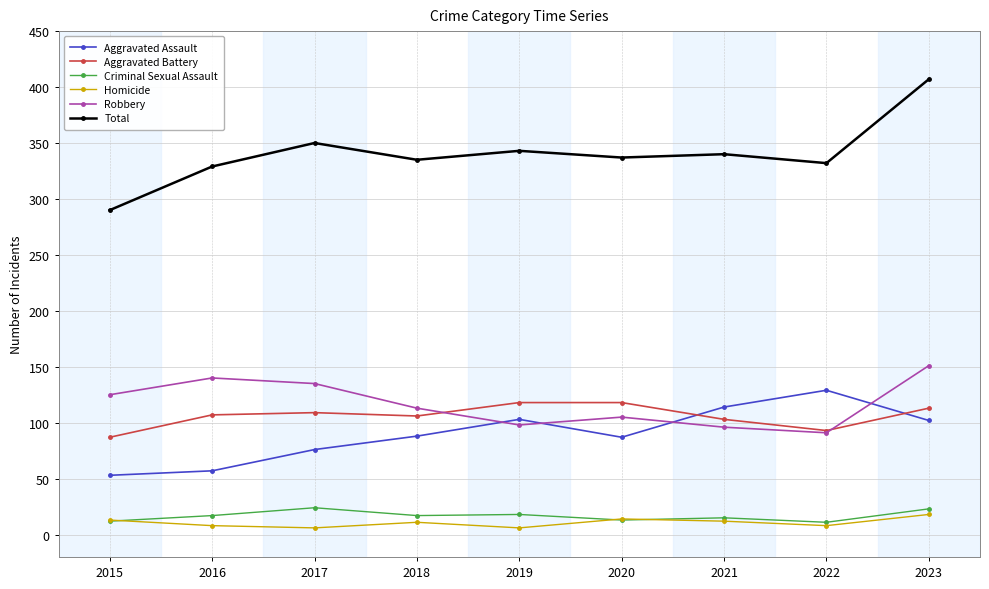

What is the spread (max minus min) of values at 2017?

344